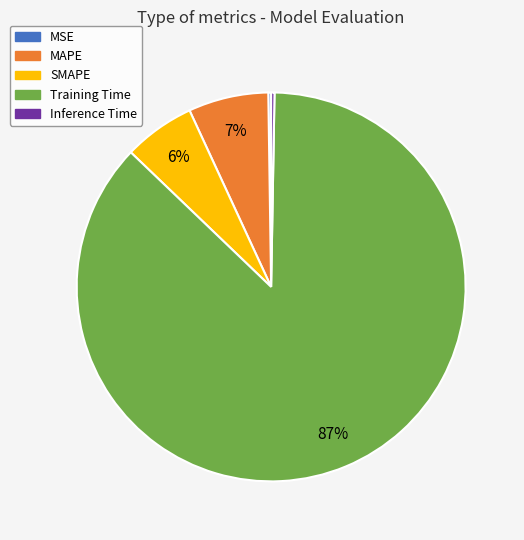

To the nearest percent, what portion does SMAPE represent?

6%